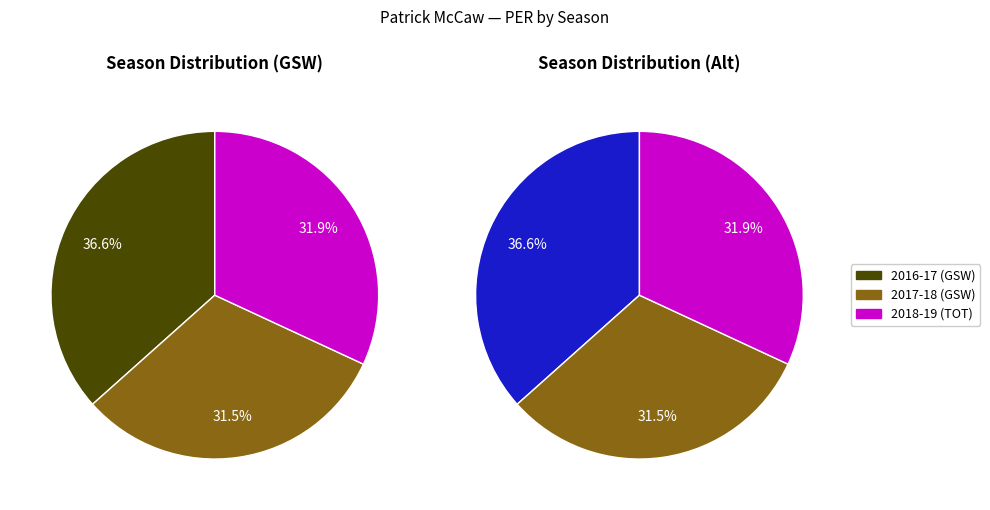

Count the number of slices in the pie.

3